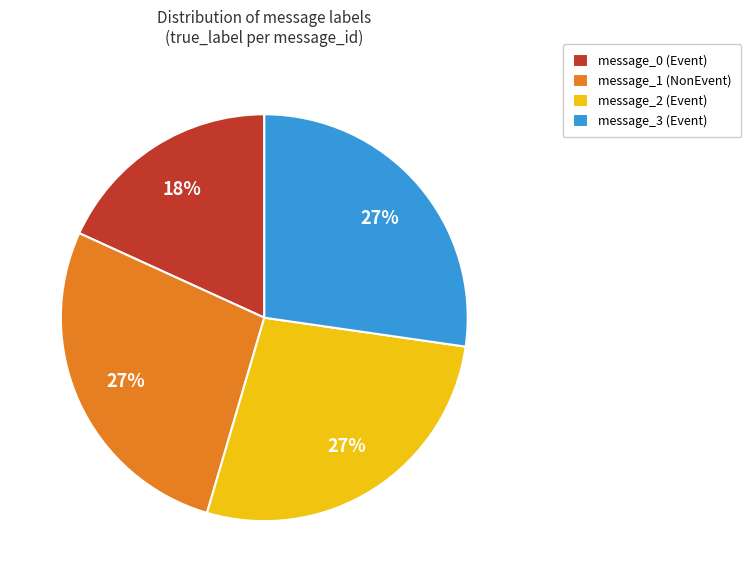

Approximately how many times larger is the value at message_1 (NonEvent) compared to message_3 (Event)?

1.0